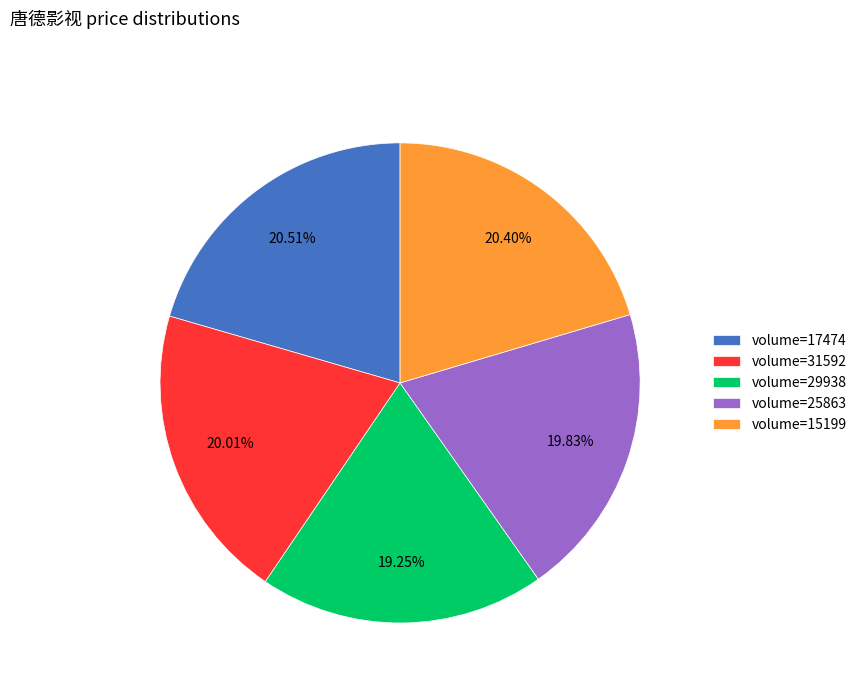

What is the ratio of the value at volume=29938 to the value at volume=17474?

0.9